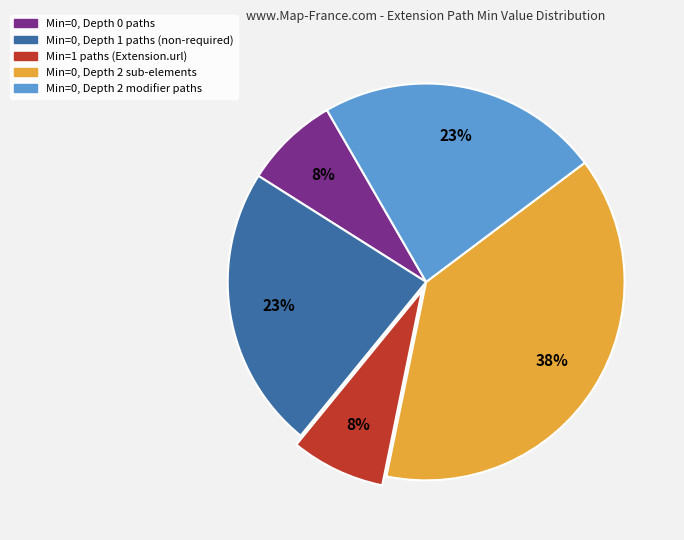

To the nearest percent, what is the average slice percentage?

20%